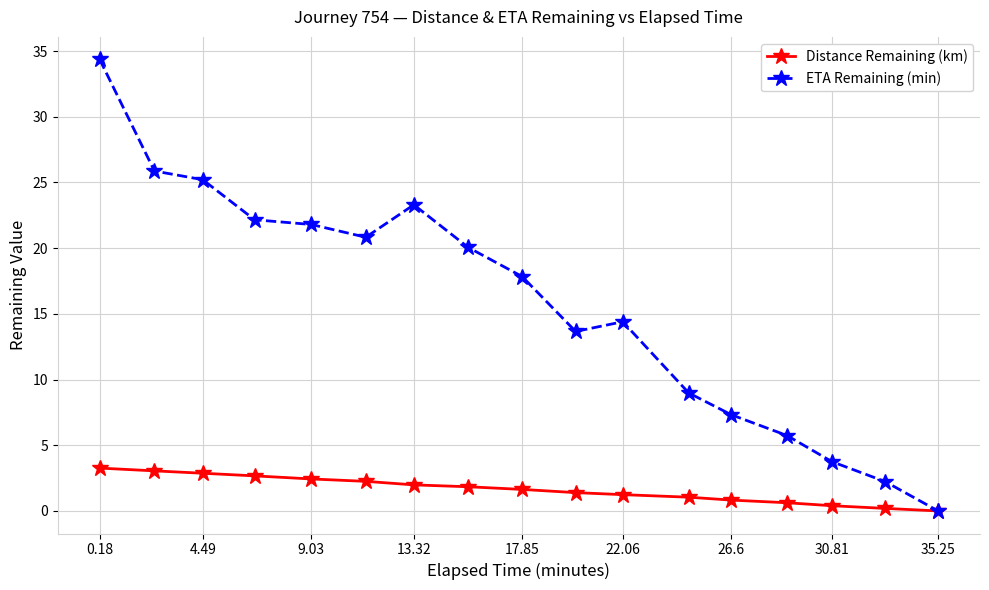

Rank the series by their average value, from highest to lowest.

ETA Remaining (min), Distance Remaining (km)